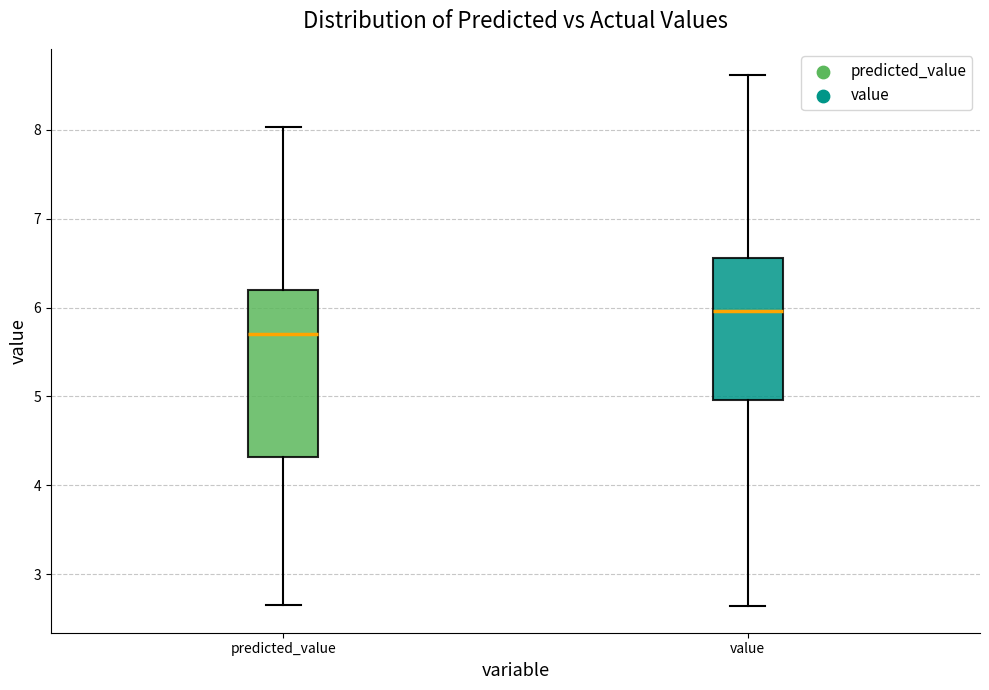

Reading left to right, read every box against the y-axis: the position of its median line, the range the box covers, and the ends of its whiskers. The values are not printed on the chart, so give them approximately, as read against the axis.

predicted_value: median 5.7, box 4.3 to 6.2, whiskers 2.7 to 8.0
value: median 6.0, box 5.0 to 6.6, whiskers 2.6 to 8.6